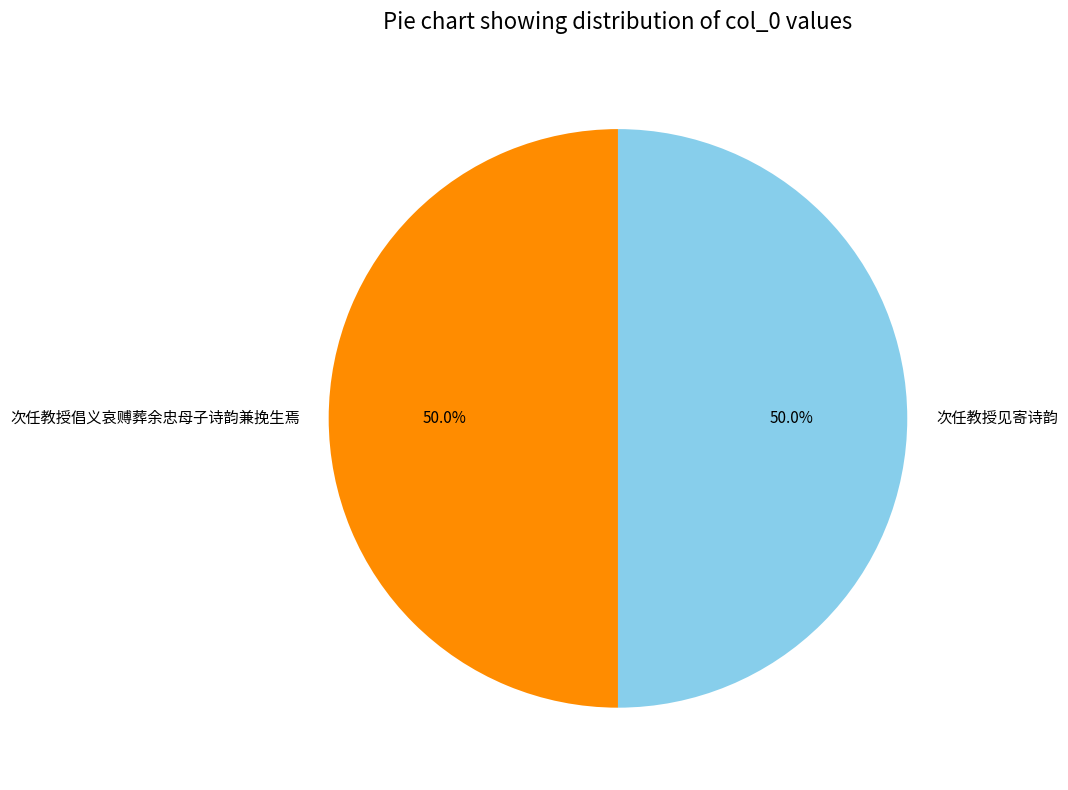

What is the ratio of the value at 次任教授见寄诗韵 to the value at 次任教授倡义哀赙葬余忠母子诗韵兼挽生焉?

1.0